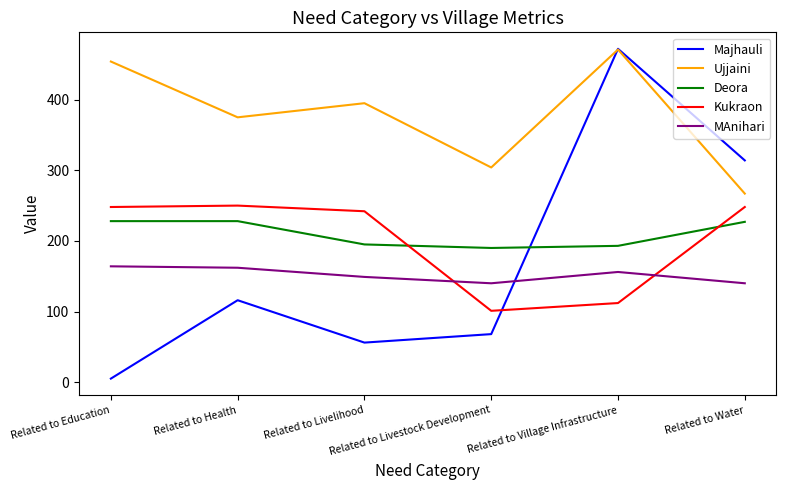

Between Related to Village Infrastructure and Related to Water, which series saw the biggest shift?

Ujjaini